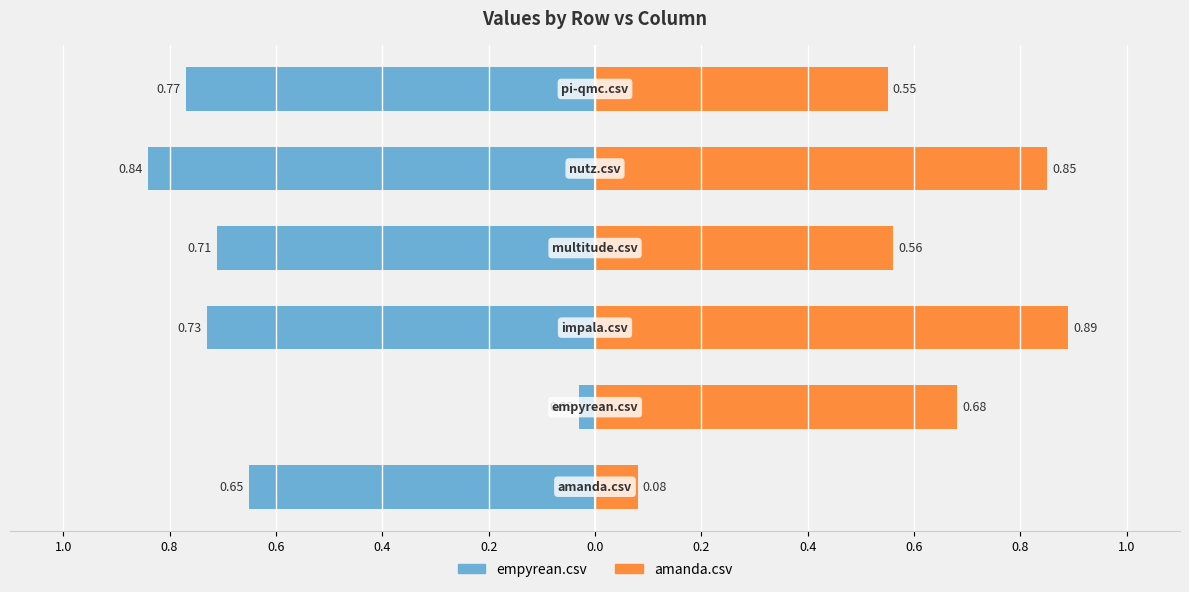

Which series has the largest range (max minus min)?

amanda.csv